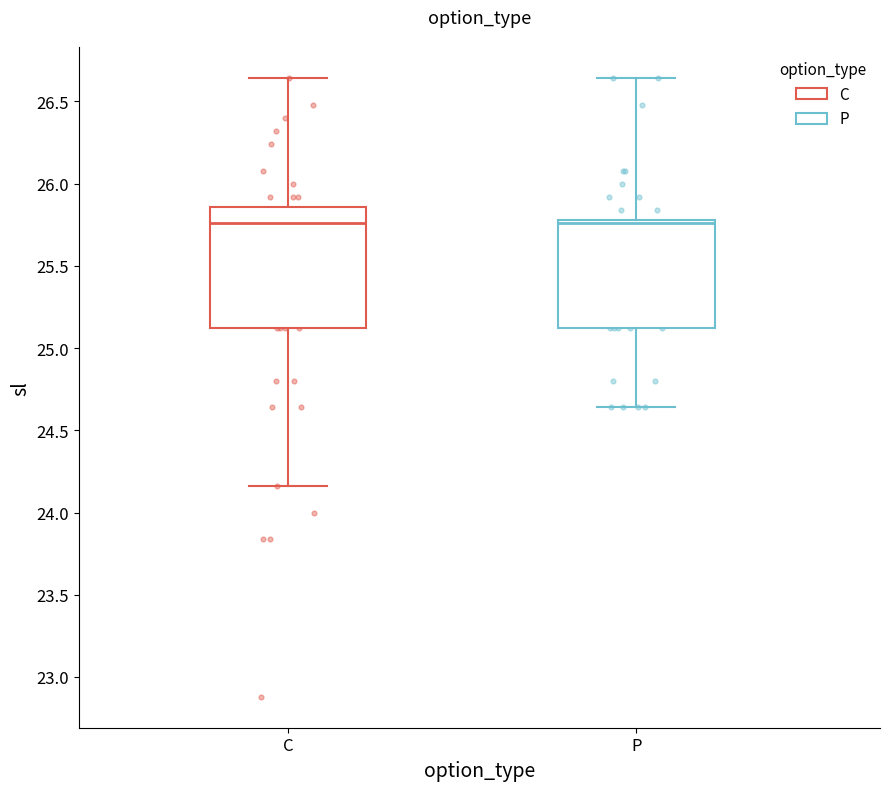

Comparing the boxes themselves (not the whiskers), which one is the tallest?

C